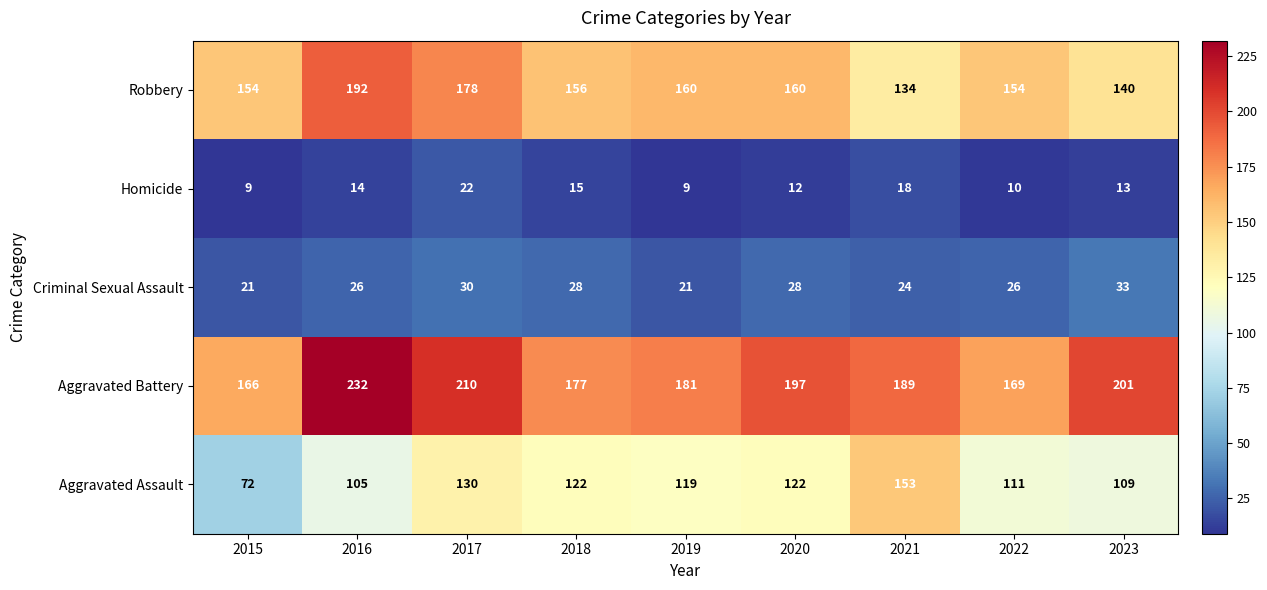

What is the greatest value displayed?

232